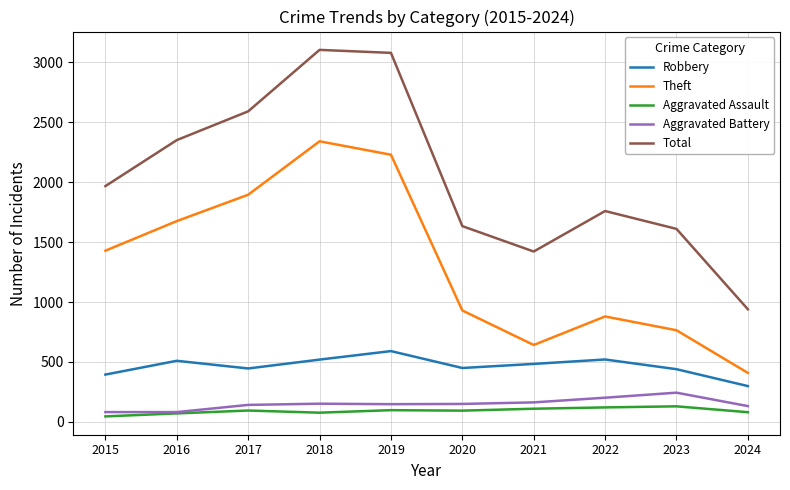

True or false: Aggravated Battery has more than 0 interior local peaks.

True